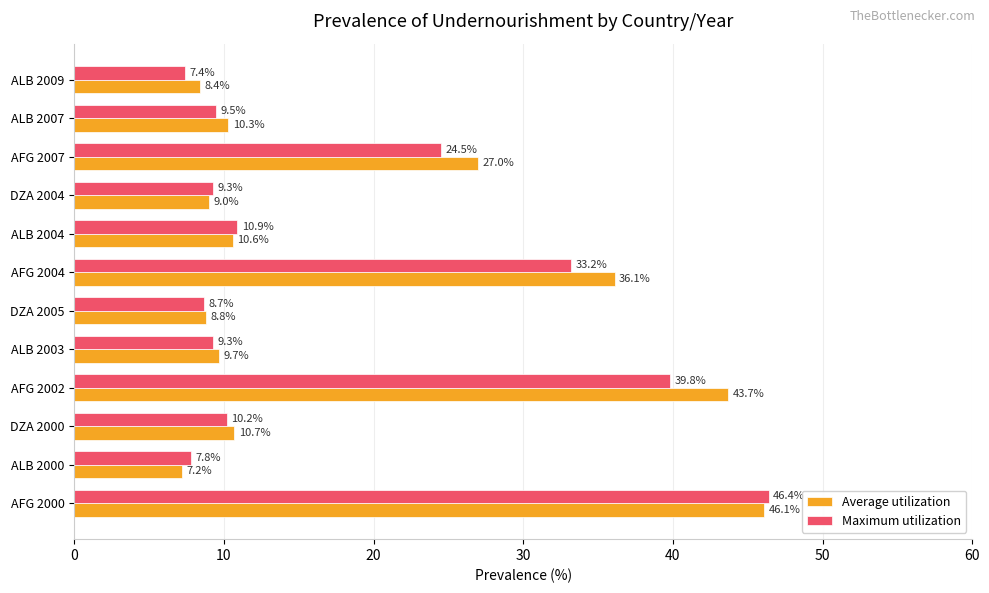

At which category is the sum across all series the highest?

AFG 2000